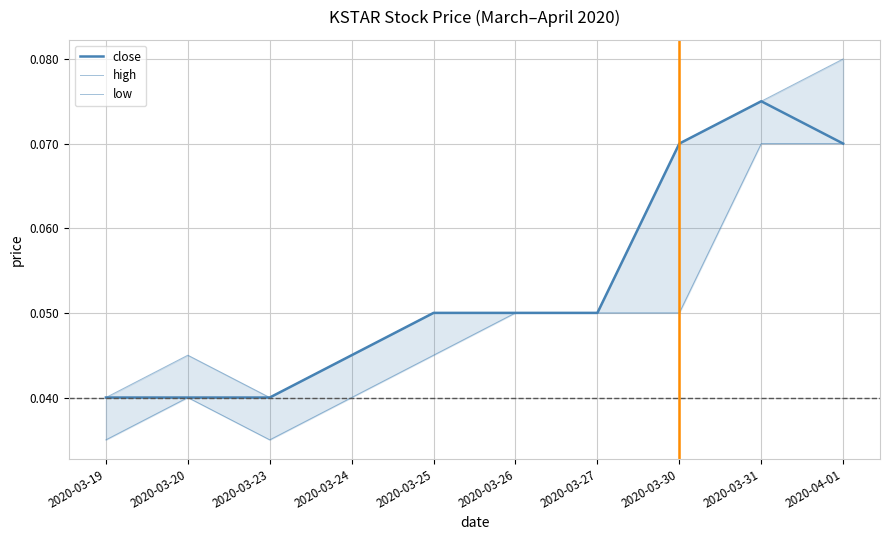

At which category is the sum across all series the highest?

2020-04-01